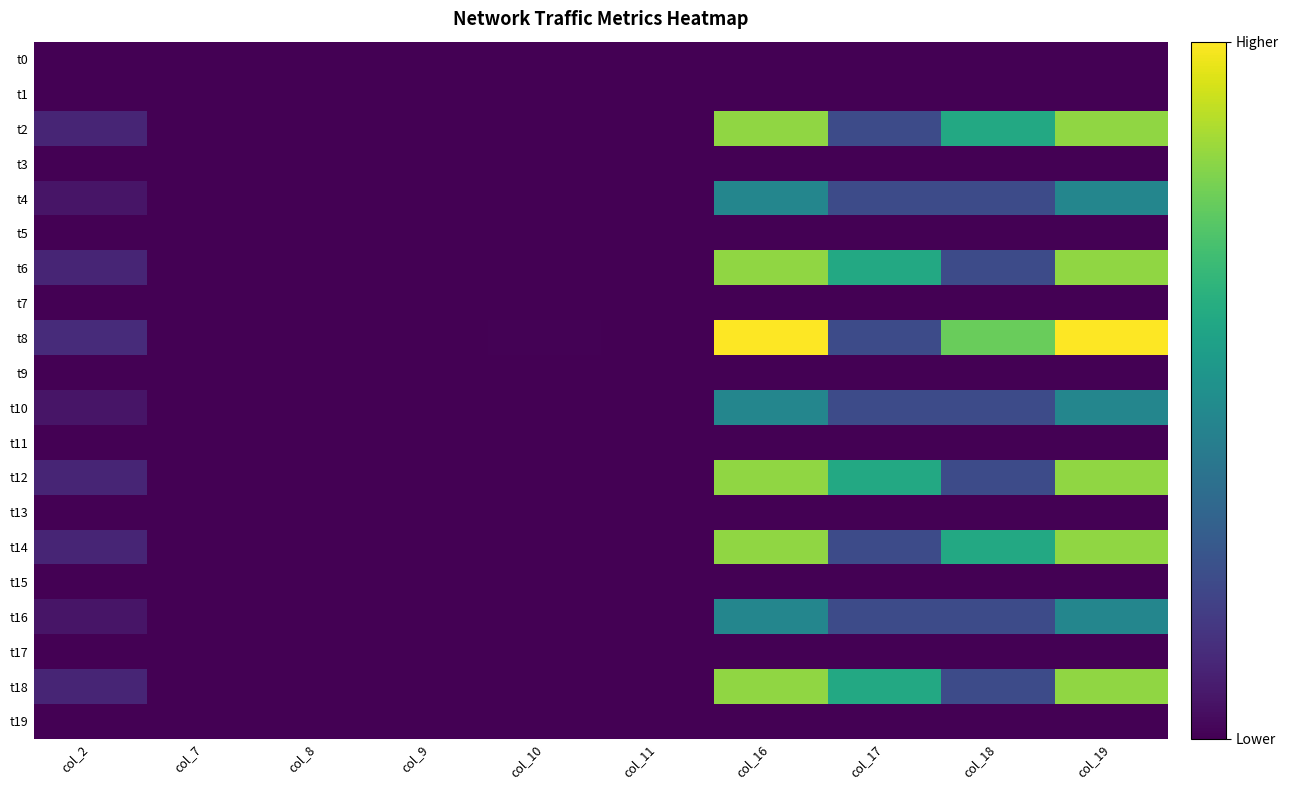

Reading left to right, list all the values displayed in this chart.

t0: col_2=0.0	col_7=0.0	col_8=0.0	col_9=0.0	col_10=0.0	col_11=0.0	col_16=0.0	col_17=0.0	col_18=0.0	col_19=0.0
t1: col_2=0.0	col_7=0.0	col_8=0.0	col_9=0.0	col_10=0.0	col_11=0.0	col_16=0.0	col_17=0.0	col_18=0.0	col_19=0.0
t2: col_2=59.8	col_7=0.2	col_8=0.4	col_9=0.6	col_10=2.0	col_11=1.0	col_16=478.4	col_17=131.2	col_18=347.2	col_19=478.4
t3: col_2=0.0	col_7=0.0	col_8=0.0	col_9=0.0	col_10=0.0	col_11=0.0	col_16=0.0	col_17=0.0	col_18=0.0	col_19=0.0
t4: col_2=32.8	col_7=0.2	col_8=0.2	col_9=0.4	col_10=1.0	col_11=1.0	col_16=262.4	col_17=131.2	col_18=131.2	col_19=262.4
t5: col_2=0.0	col_7=0.0	col_8=0.0	col_9=0.0	col_10=0.0	col_11=0.0	col_16=0.0	col_17=0.0	col_18=0.0	col_19=0.0
t6: col_2=59.8	col_7=0.4	col_8=0.2	col_9=0.6	col_10=1.0	col_11=2.0	col_16=478.3	col_17=347.1	col_18=131.2	col_19=478.3
t7: col_2=0.0	col_7=0.0	col_8=0.0	col_9=0.0	col_10=0.0	col_11=0.0	col_16=0.0	col_17=0.0	col_18=0.0	col_19=0.0
t8: col_2=71.7	col_7=0.2	col_8=0.6	col_9=0.8	col_10=3.0	col_11=1.0	col_16=573.9	col_17=131.1	col_18=442.9	col_19=573.9
t9: col_2=0.0	col_7=0.0	col_8=0.0	col_9=0.0	col_10=0.0	col_11=0.0	col_16=0.0	col_17=0.0	col_18=0.0	col_19=0.0
t10: col_2=32.8	col_7=0.2	col_8=0.2	col_9=0.4	col_10=1.0	col_11=1.0	col_16=262.4	col_17=131.2	col_18=131.2	col_19=262.4
t11: col_2=0.0	col_7=0.0	col_8=0.0	col_9=0.0	col_10=0.0	col_11=0.0	col_16=0.0	col_17=0.0	col_18=0.0	col_19=0.0
t12: col_2=59.8	col_7=0.4	col_8=0.2	col_9=0.6	col_10=1.0	col_11=2.0	col_16=478.4	col_17=347.2	col_18=131.2	col_19=478.4
t13: col_2=0.0	col_7=0.0	col_8=0.0	col_9=0.0	col_10=0.0	col_11=0.0	col_16=0.0	col_17=0.0	col_18=0.0	col_19=0.0
t14: col_2=59.8	col_7=0.2	col_8=0.4	col_9=0.6	col_10=2.0	col_11=1.0	col_16=478.4	col_17=131.2	col_18=347.2	col_19=478.4
t15: col_2=0.0	col_7=0.0	col_8=0.0	col_9=0.0	col_10=0.0	col_11=0.0	col_16=0.0	col_17=0.0	col_18=0.0	col_19=0.0
t16: col_2=32.8	col_7=0.2	col_8=0.2	col_9=0.4	col_10=1.0	col_11=1.0	col_16=262.4	col_17=131.2	col_18=131.2	col_19=262.4
t17: col_2=0.0	col_7=0.0	col_8=0.0	col_9=0.0	col_10=0.0	col_11=0.0	col_16=0.0	col_17=0.0	col_18=0.0	col_19=0.0
t18: col_2=59.8	col_7=0.4	col_8=0.2	col_9=0.6	col_10=1.0	col_11=2.0	col_16=478.4	col_17=347.2	col_18=131.2	col_19=478.4
t19: col_2=0.0	col_7=0.0	col_8=0.0	col_9=0.0	col_10=0.0	col_11=0.0	col_16=0.0	col_17=0.0	col_18=0.0	col_19=0.0